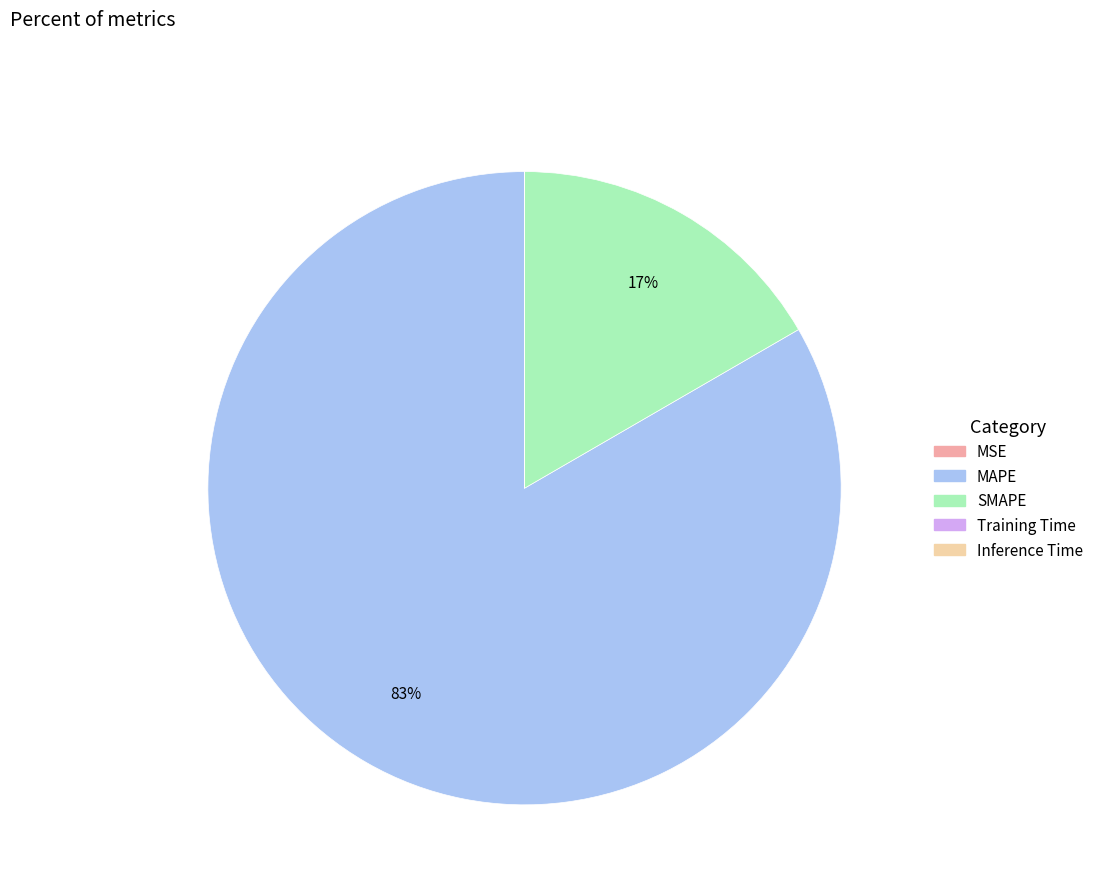

To the nearest percent, what is the average slice percentage?

20%